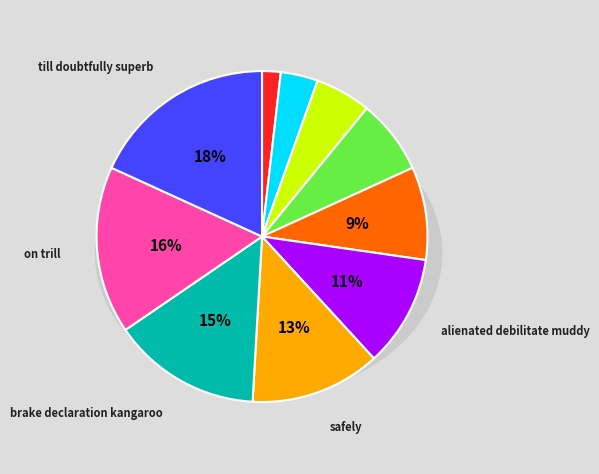

How many segments does this pie chart have?

10